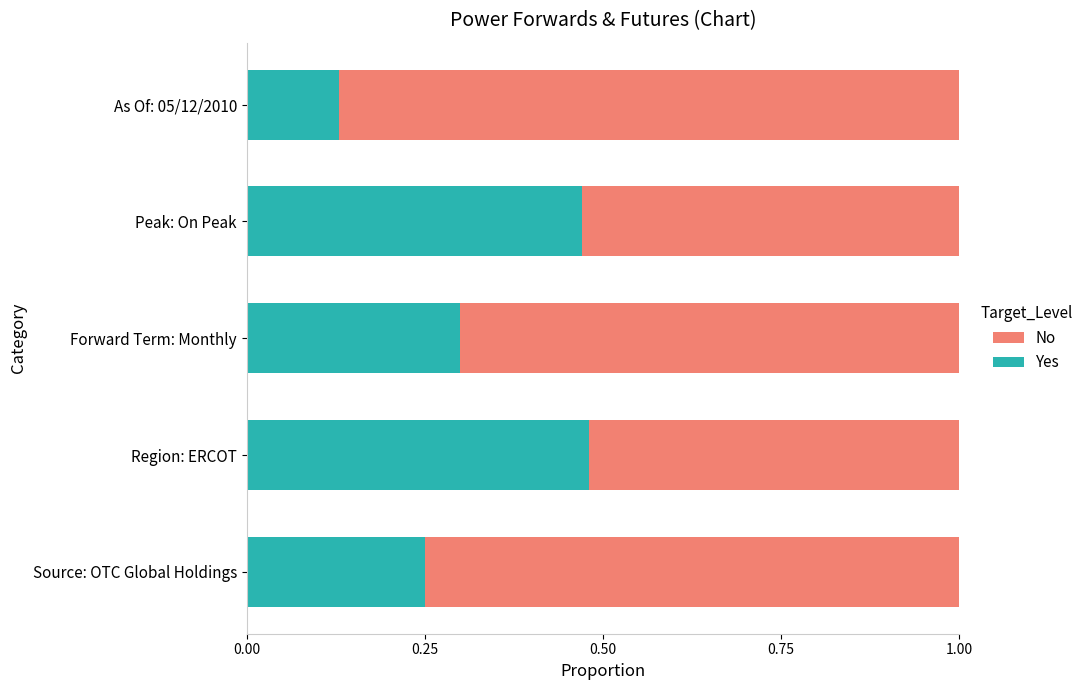

Is it true that Yes equals 0.2 at As Of: 05/12/2010?

False